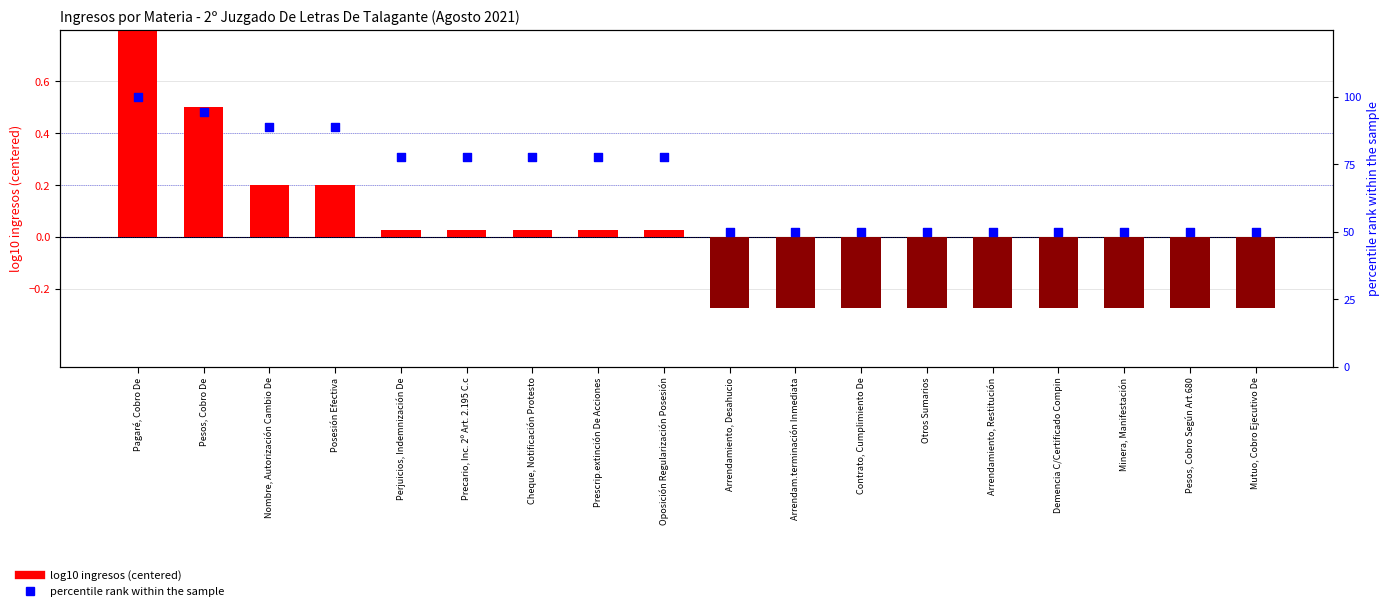

Which series contains the highest Y value?

percentile rank within the sample